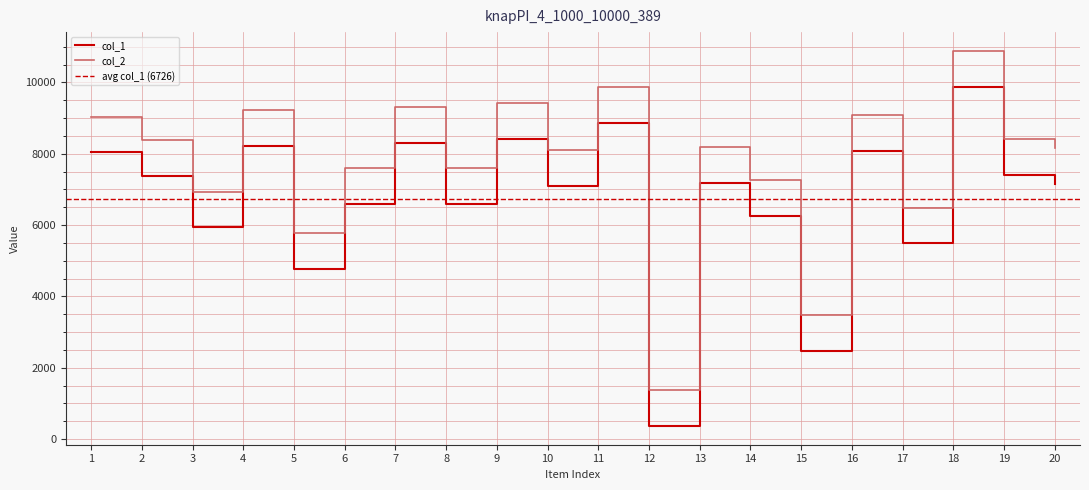

The col_1 series shows 8089 at 16. True or false?

True